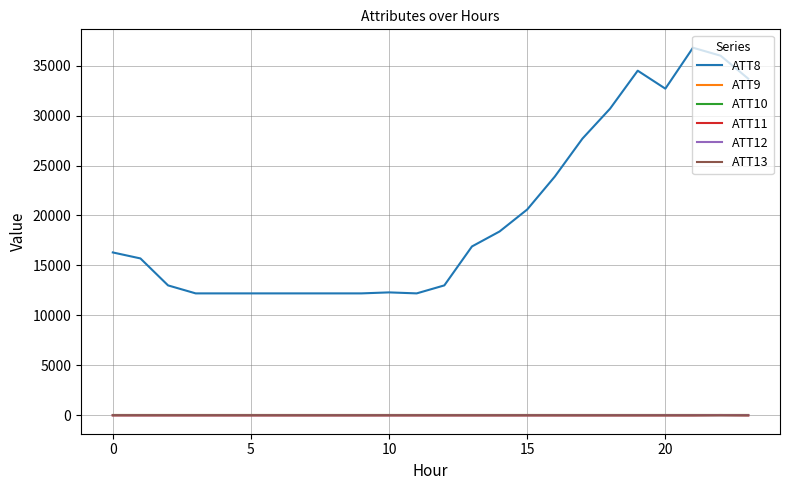

Does the chart display data point markers on the line(s)?

No